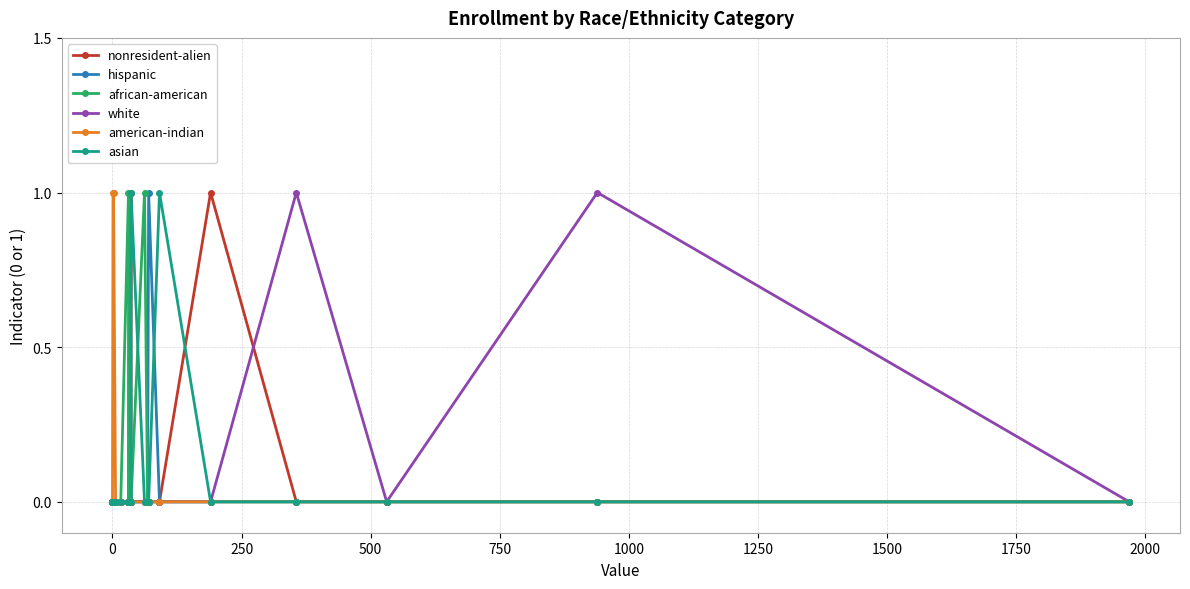

What are all the series names shown in the legend?

nonresident-alien, hispanic, african-american, white, american-indian, asian